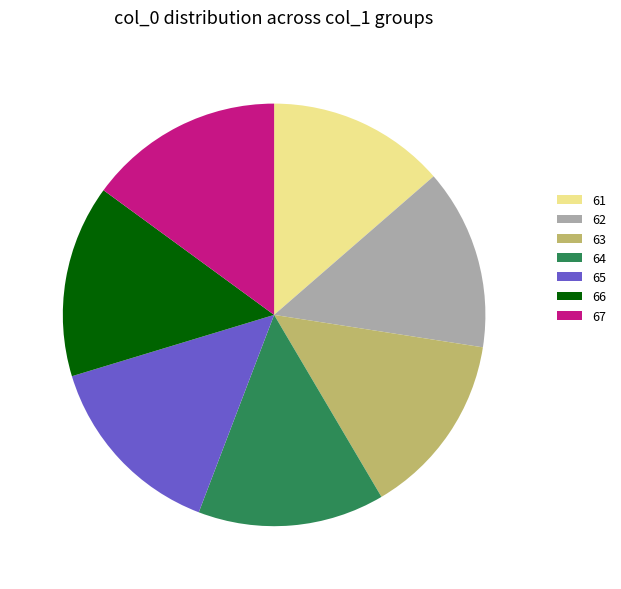

Approximately how many times larger is the value at 61 compared to 66?

0.9